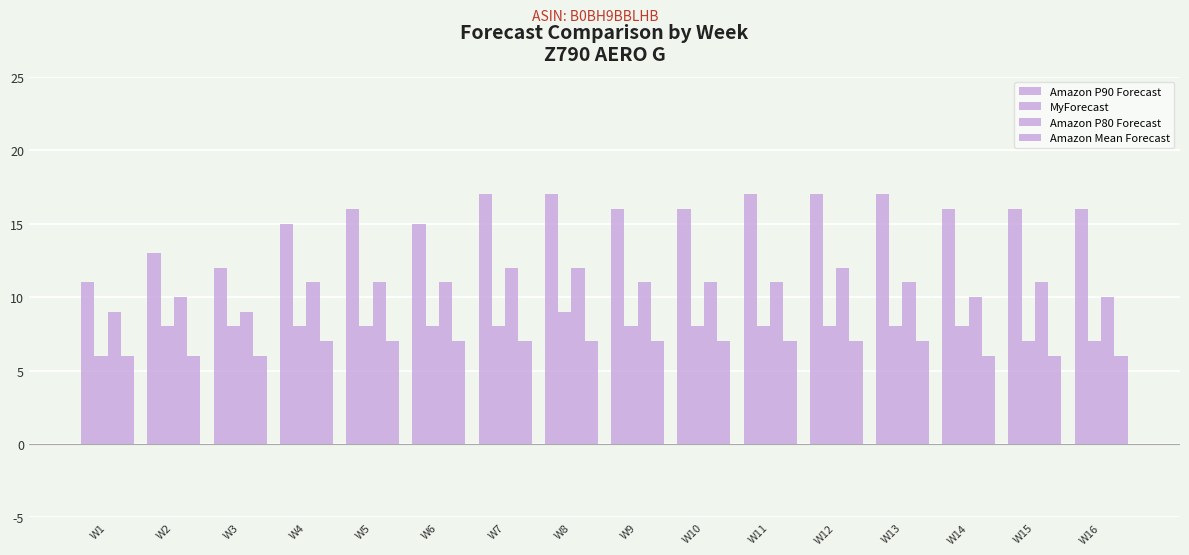

Are the bars horizontal?

No